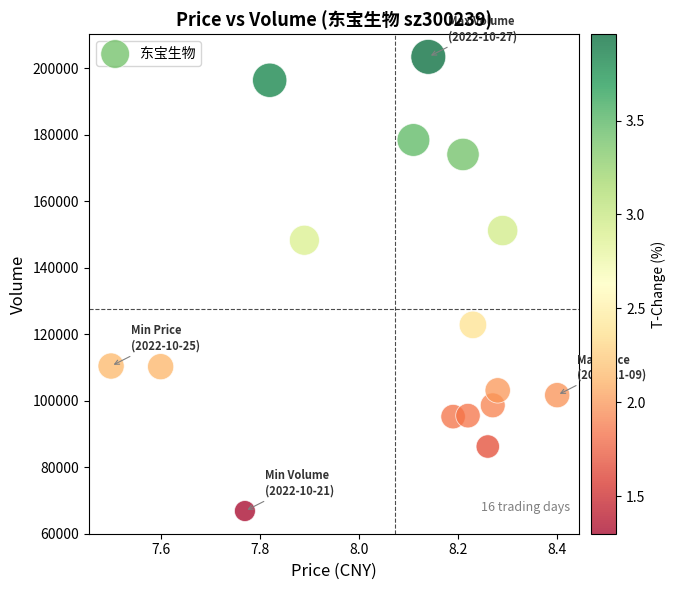

Count the number of points in this scatter plot.

16